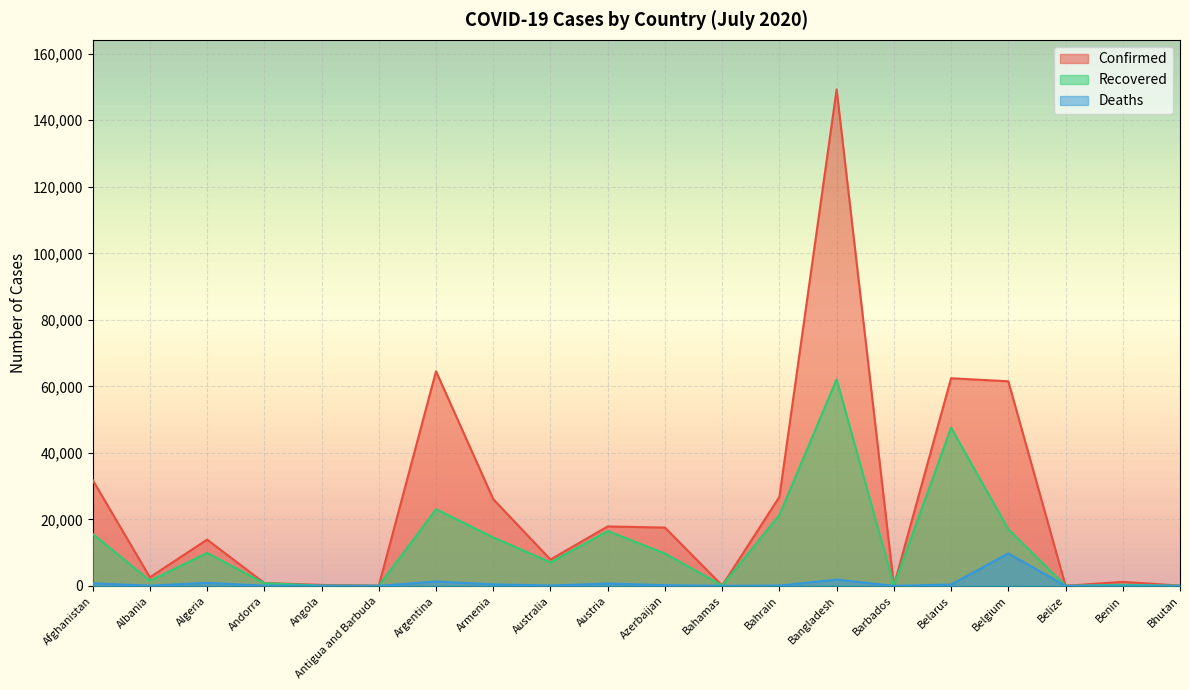

At how many categories does at least one series exceed 74724?

1